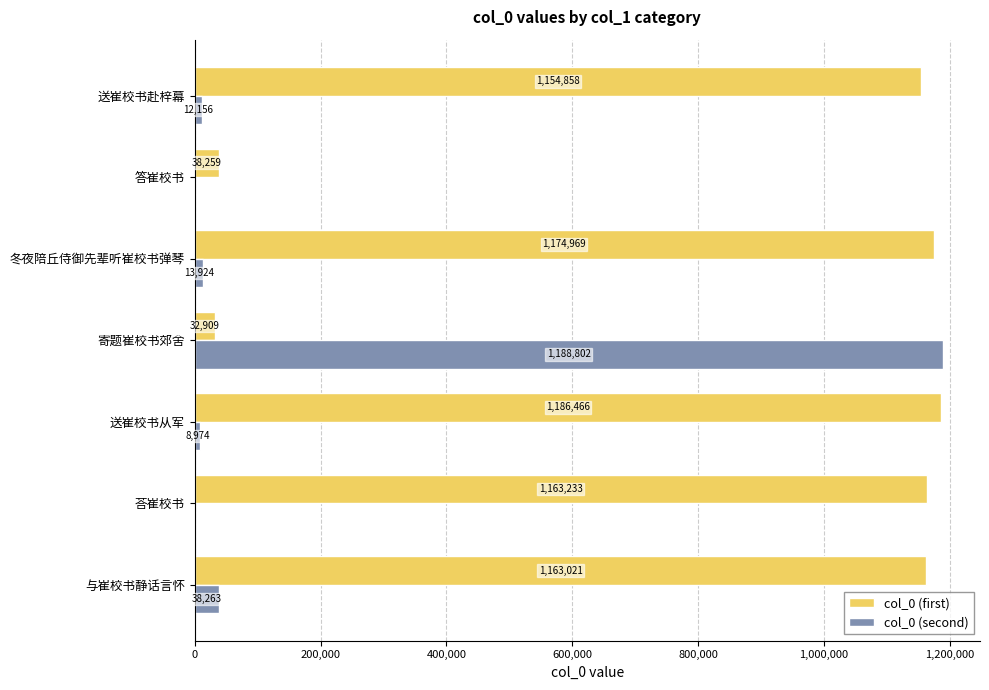

How many series are shown in this chart?

2